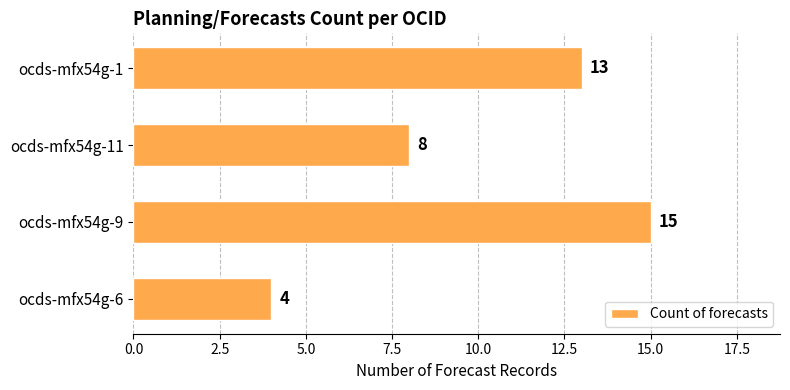

List the labels in order of value, largest first.

ocds-mfx54g-9, ocds-mfx54g-1, ocds-mfx54g-11, ocds-mfx54g-6